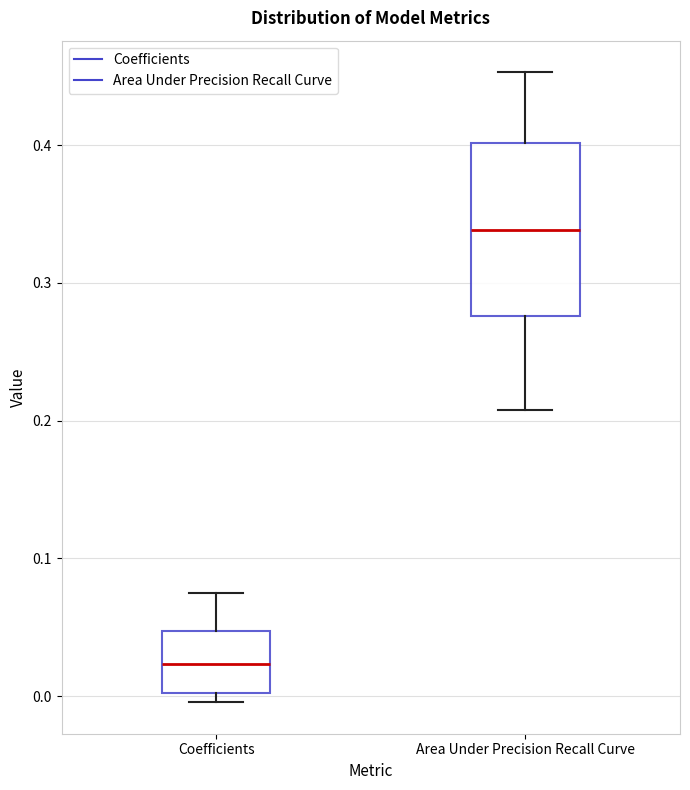

Where does the median line of the box for Coefficients sit on the y-axis? The values are not printed on the chart, so give them approximately, as read against the axis.

0.02